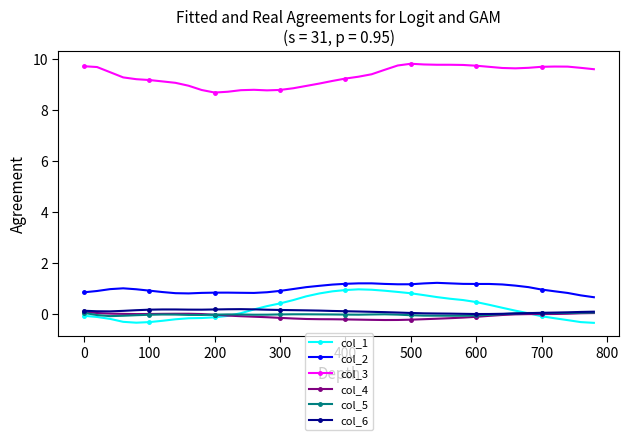

What is the lowest value of the col_2 series?

0.7